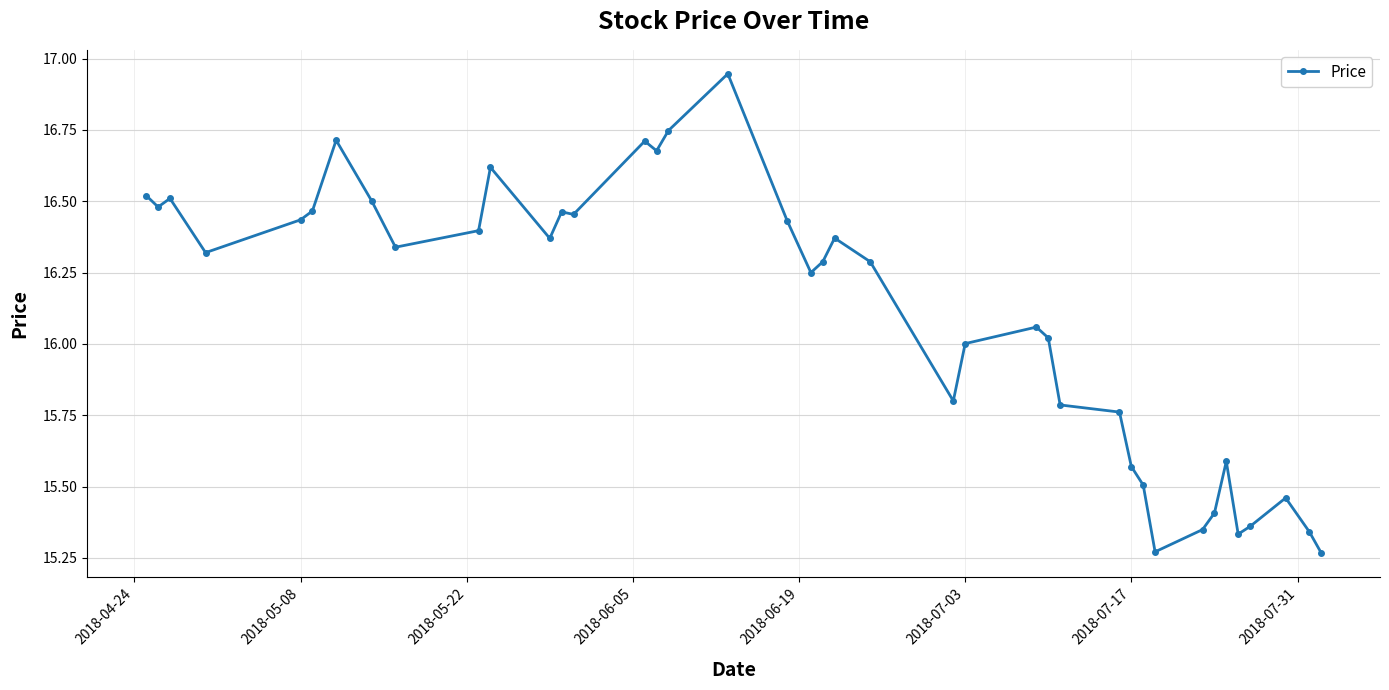

True or false: there are more than 0 points higher than both neighbors.

True